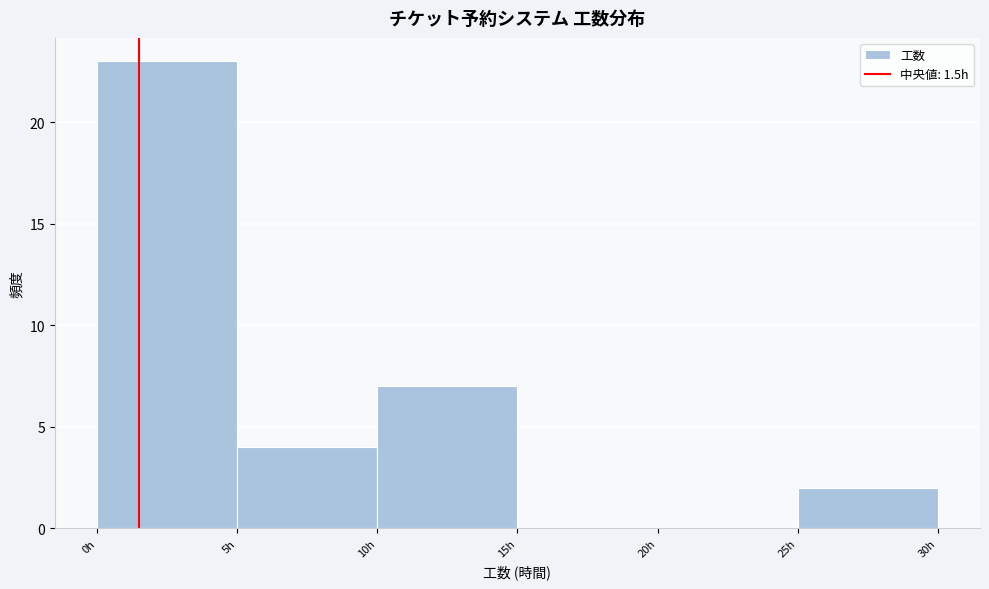

What is the height of the bar covering 25 to 30 on the x-axis? The values are not printed on the chart, so give them approximately, as read against the axis.

2